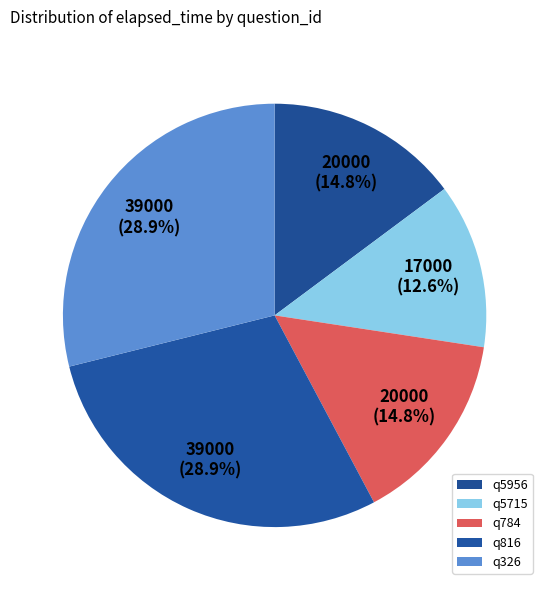

Is it true that q5715 is 2% of the pie?

False